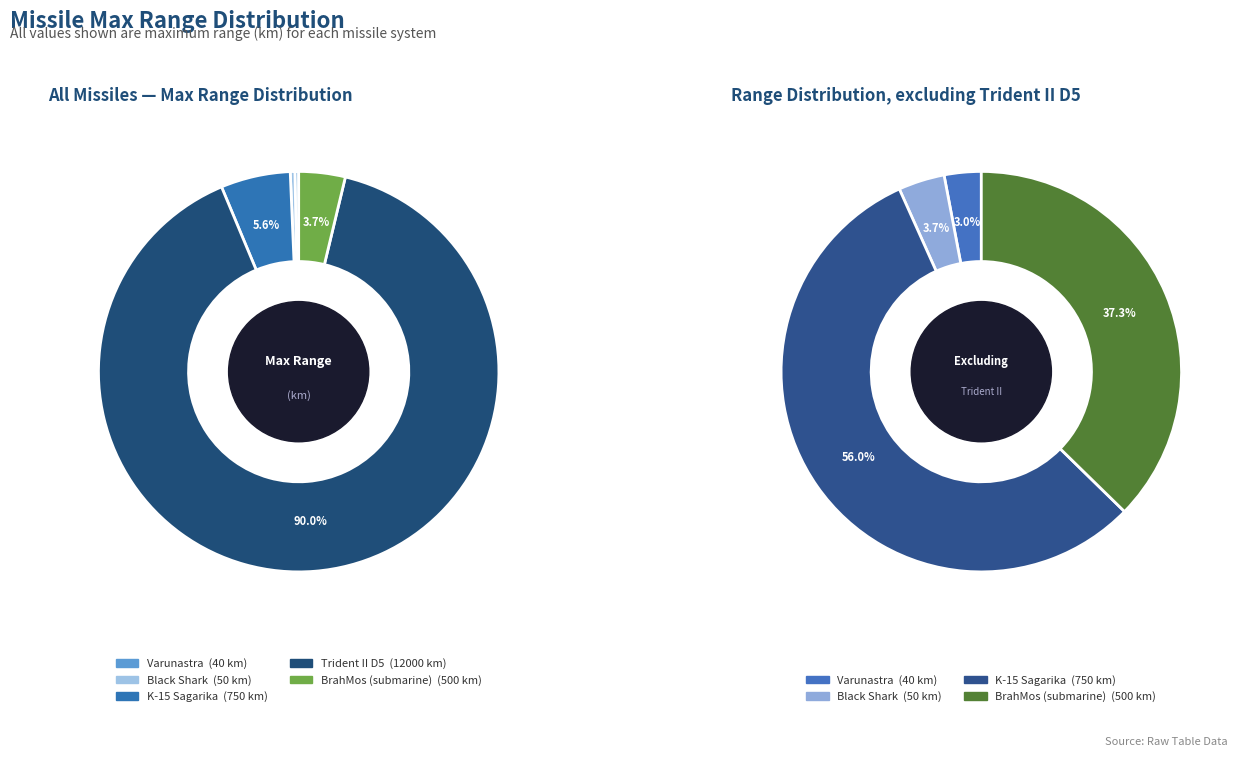

The BrahMos (submarine) slice represents 10% of the pie. True or false?

False